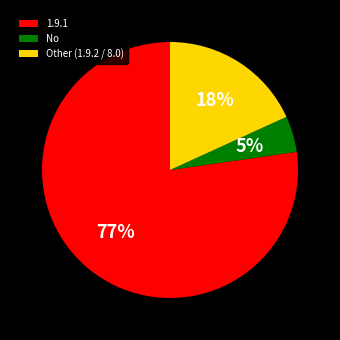

To the nearest percent, what portion does No represent?

5%